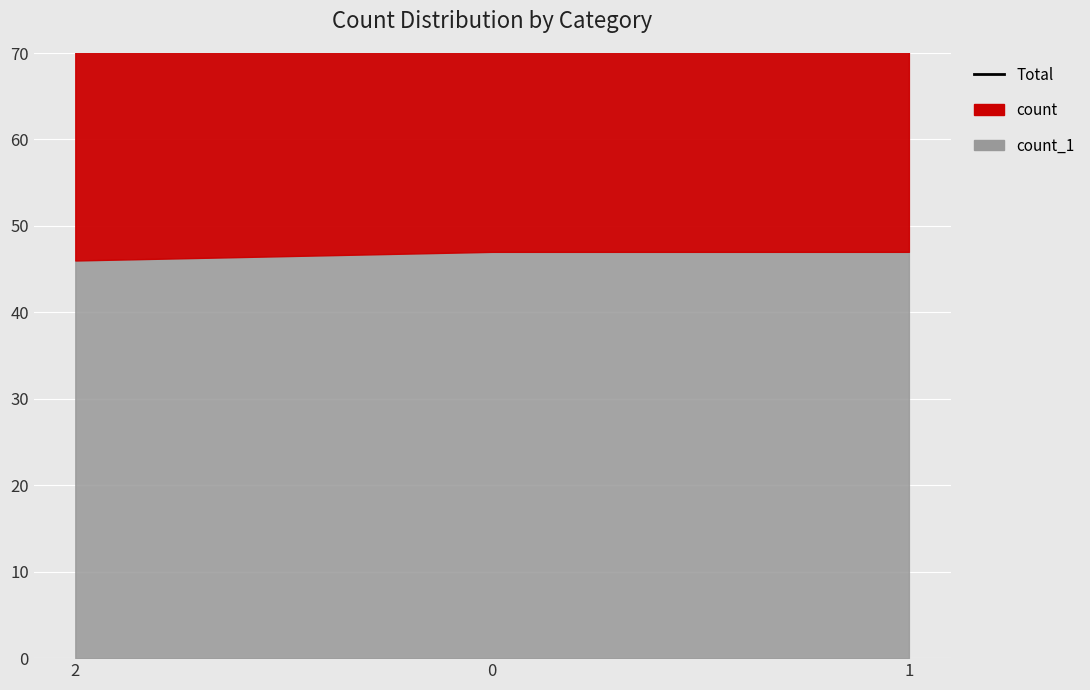

True or false: the data shows 91 at 0.

True